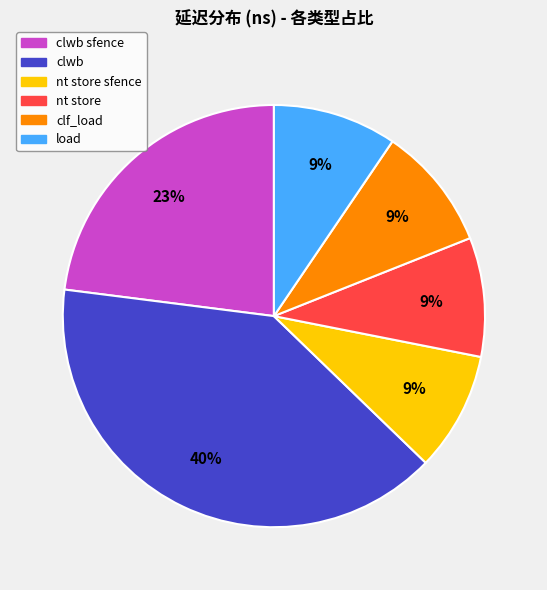

How many slices are in this pie chart?

6